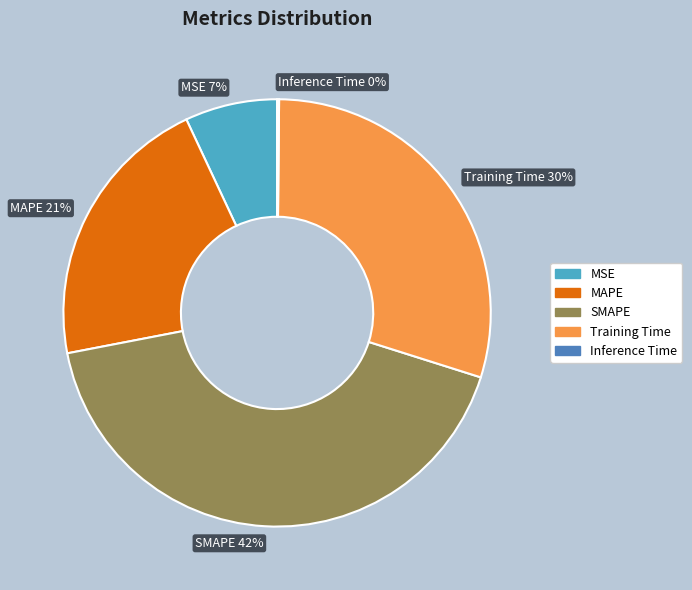

What is the ratio of the value at MSE to the value at Training Time?

0.2